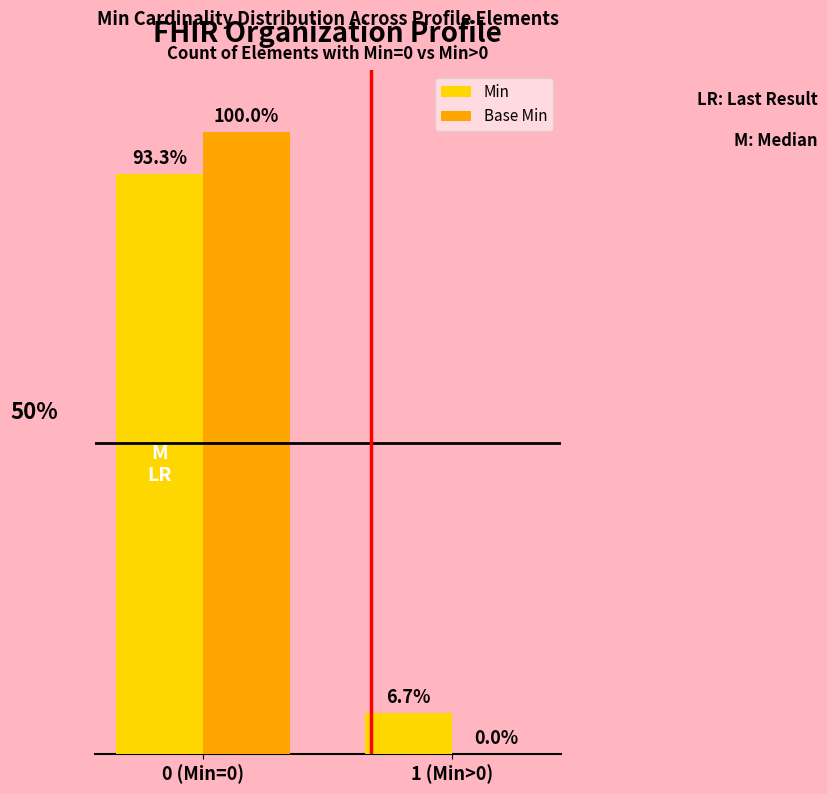

What is the label of the 2nd bar from the left?

1 (Min>0)